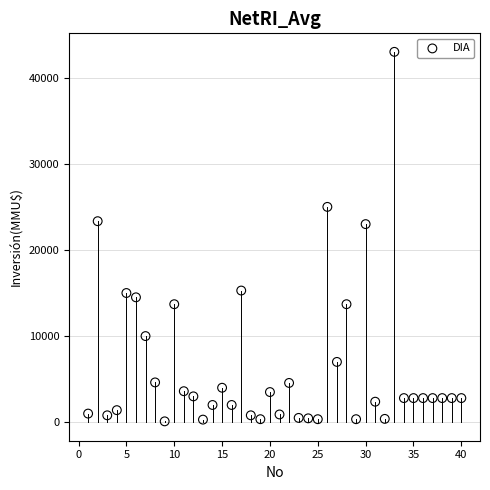

What is the range of X values (max minus min)?

39